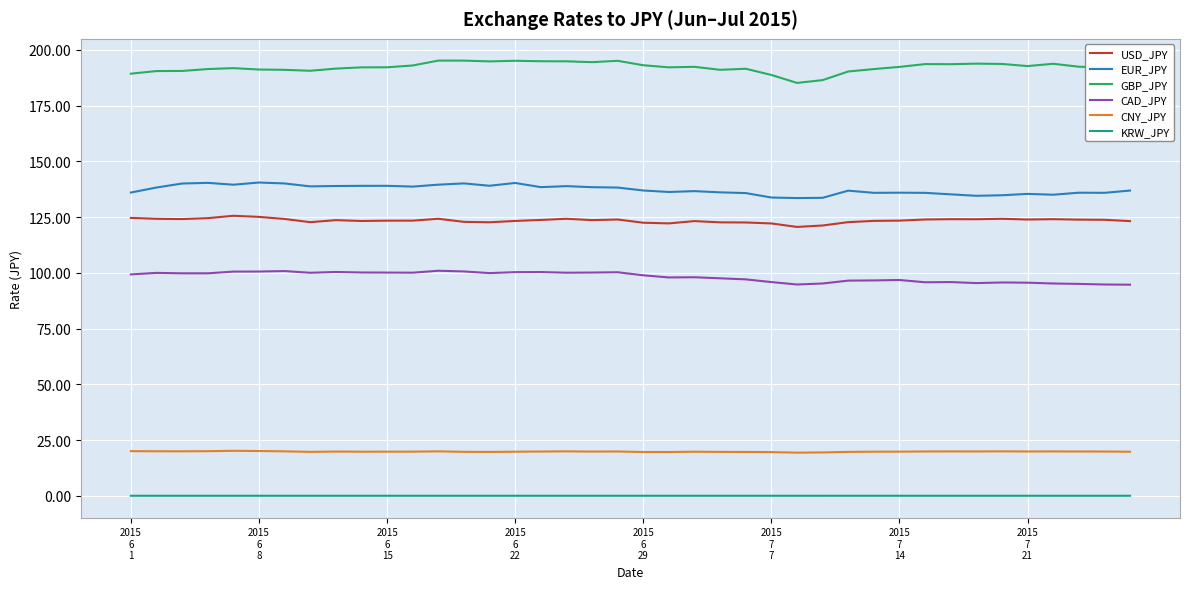

What is the maximum value shown in the chart?

195.1